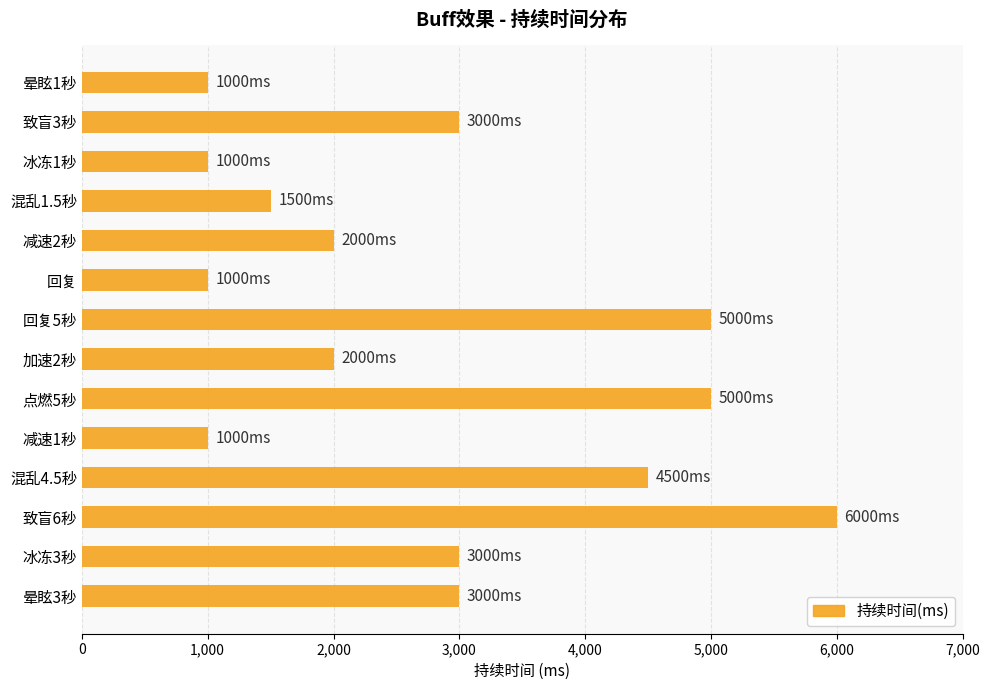

How many series are shown in this chart?

1